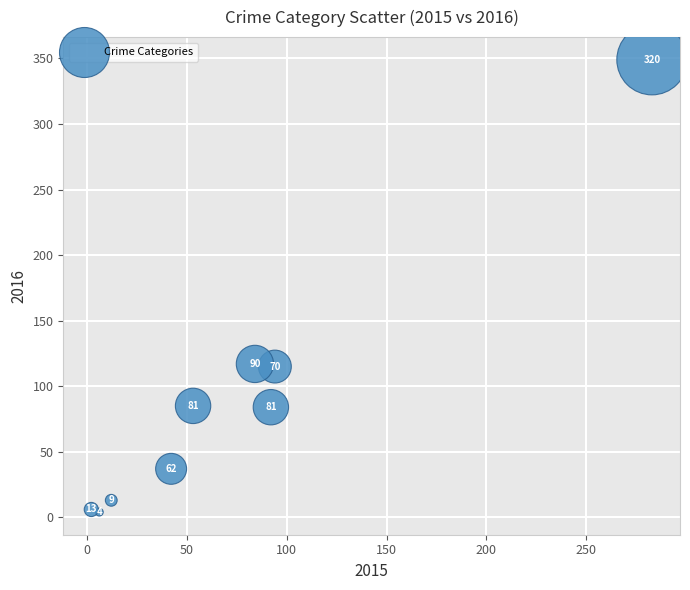

What is the average Y value?

90